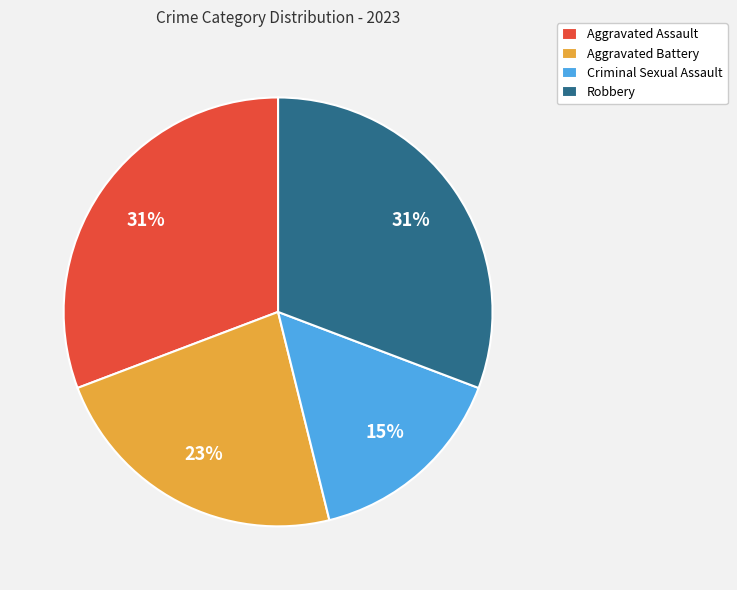

Is the sum of Criminal Sexual Assault and Aggravated Battery greater than half?

No